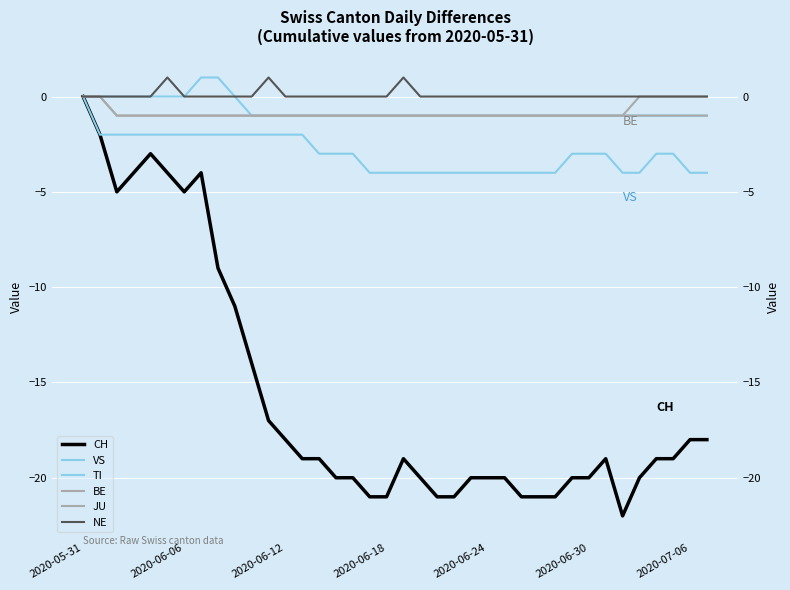

Which series has the largest range (max minus min)?

CH